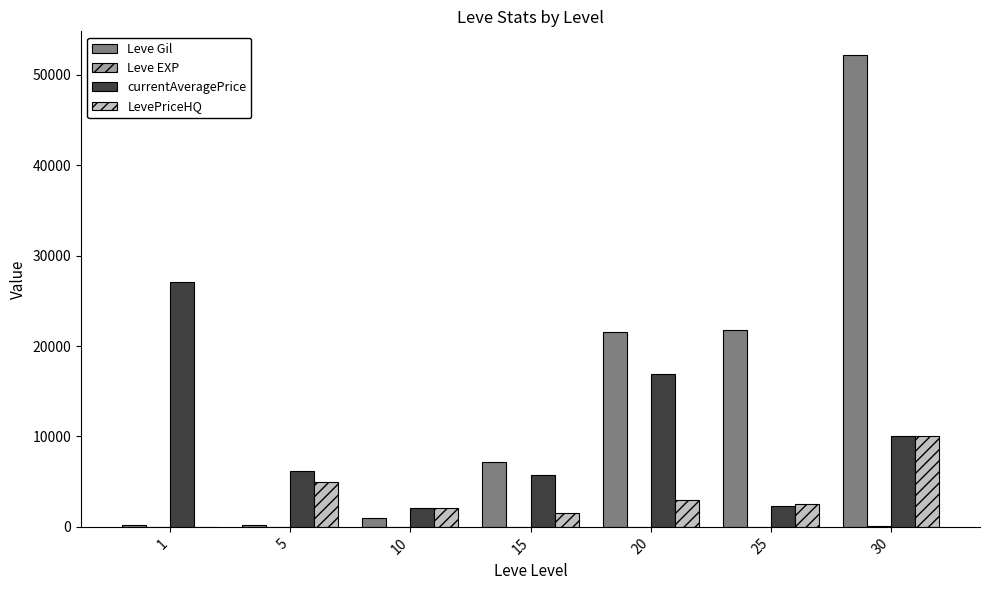

What is the greatest value displayed?

52220